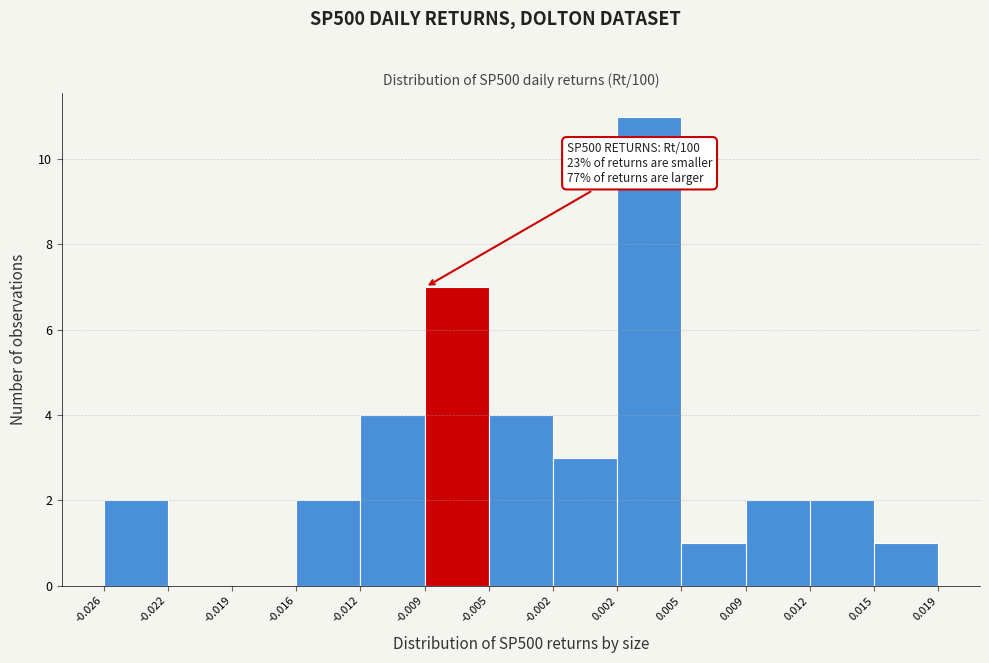

Over which range of the x-axis is the bar tallest?

0.002 to 0.005